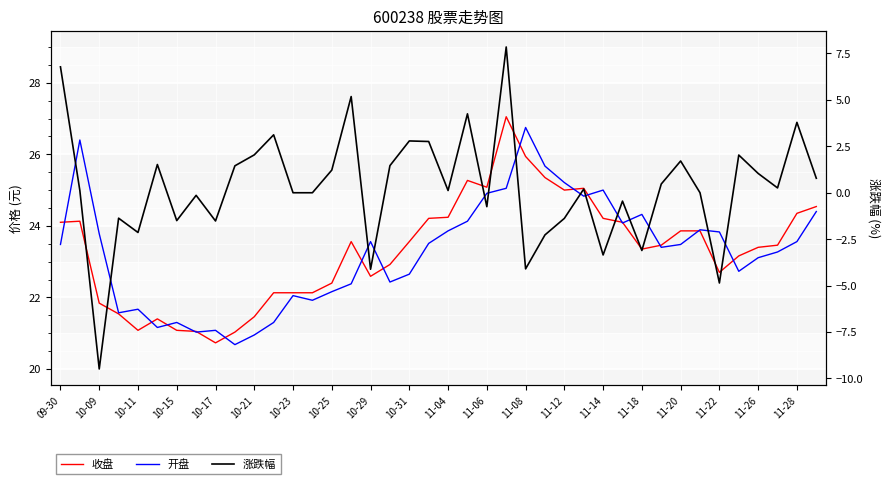

Reading left to right, extract all data points from this chart.

收盘: 24.1	24.1	21.8	21.5	21.1	21.4	21.1	21.1	20.7	21.0	21.5	22.1	22.1	22.1	22.4	23.6	22.6	22.9	23.6	24.2	24.2	25.3	25.1	27.1	25.9	25.4	25.0	25.1	24.2	24.1	23.4	23.5	23.9	23.9	22.7	23.2	23.4	23.5	24.4	24.5
开盘: 23.5	26.4	23.8	21.6	21.7	21.2	21.3	21.0	21.1	20.7	20.9	21.3	22.1	21.9	22.2	22.4	23.6	22.4	22.6	23.5	23.9	24.1	24.9	25.1	26.8	25.7	25.2	24.8	25.0	24.1	24.3	23.4	23.5	23.9	23.8	22.7	23.1	23.3	23.6	24.4
涨跌幅: 6.8	0.1	-9.5	-1.4	-2.1	1.5	-1.5	-0.1	-1.5	1.4	2.0	3.1	0.0	0.0	1.2	5.2	-4.1	1.5	2.8	2.8	0.1	4.2	-0.8	7.8	-4.1	-2.3	-1.4	0.2	-3.4	-0.5	-3.1	0.5	1.7	0.0	-4.9	2.0	1.0	0.3	3.8	0.8